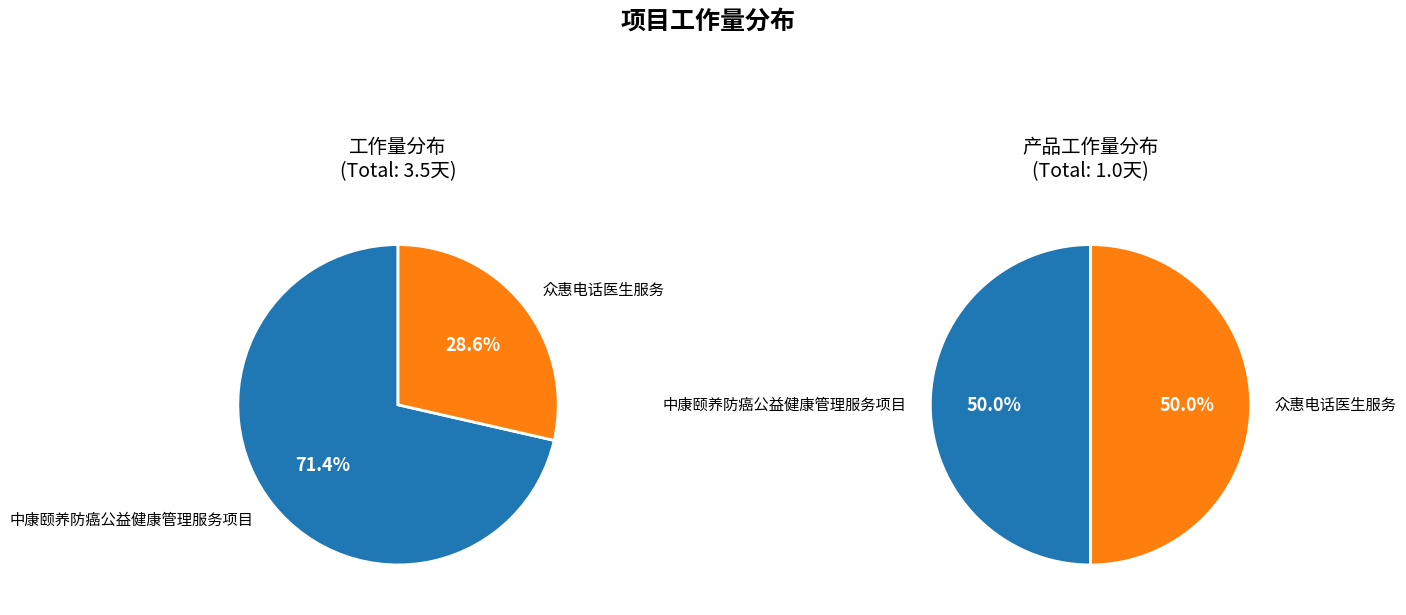

How many segments does this pie chart have?

2